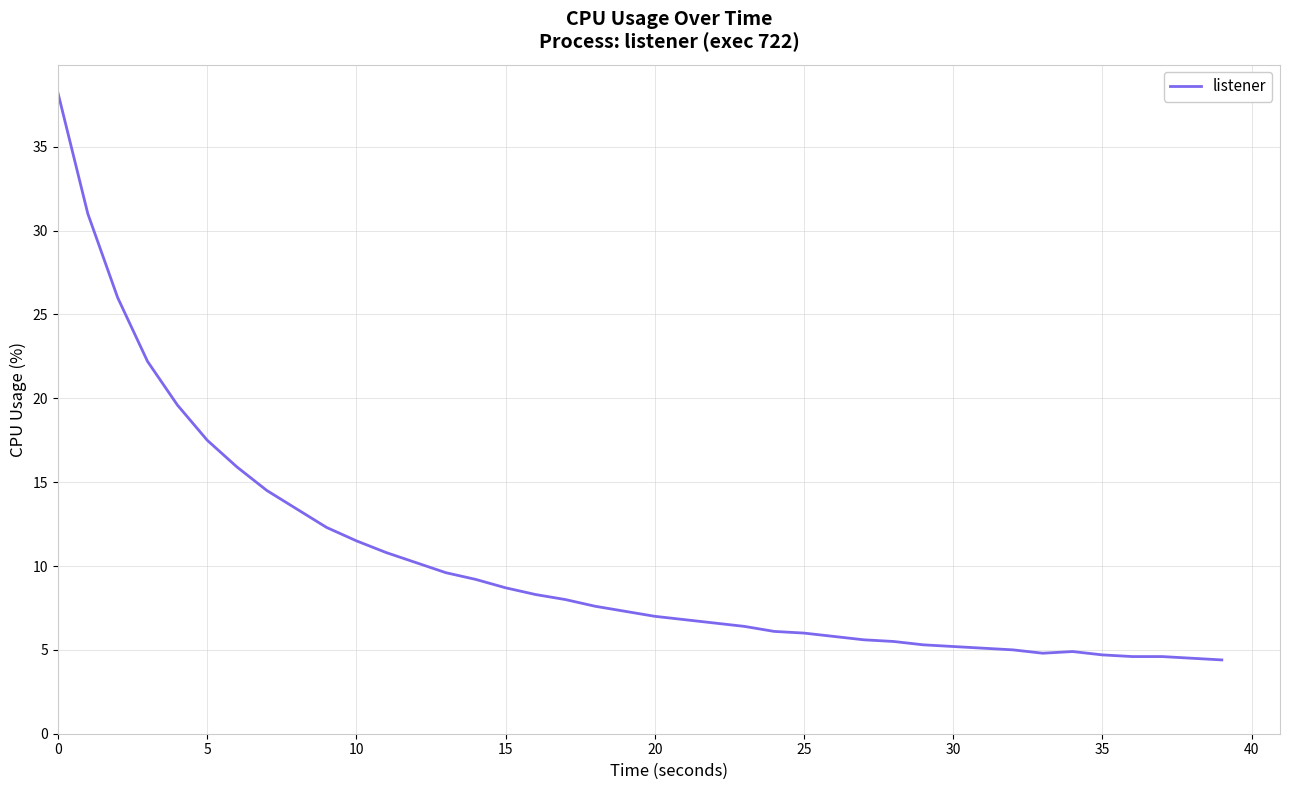

What is the difference between the maximum and minimum values?

33.8